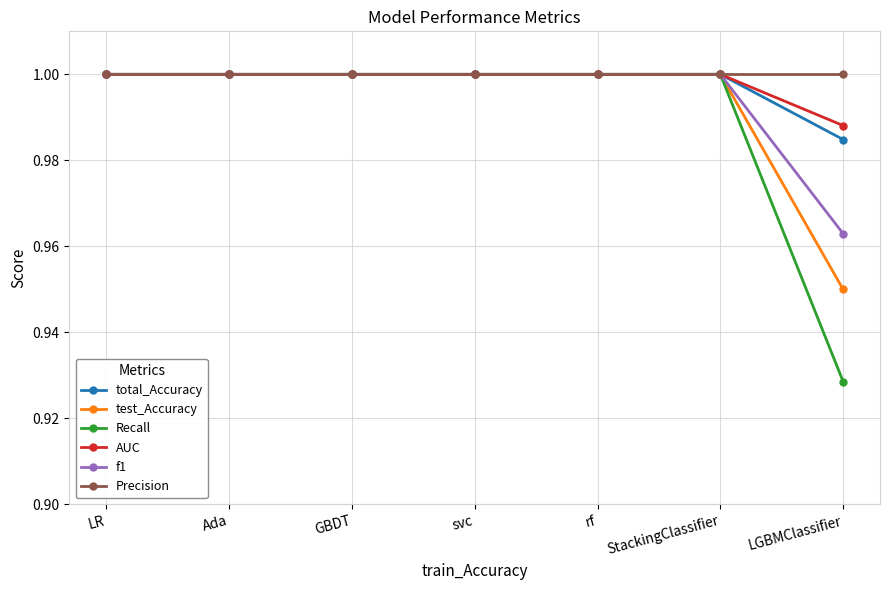

How many categories are shown in the chart?

7